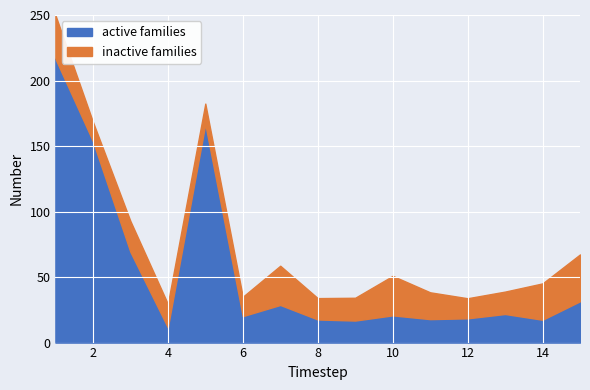

Which has a higher value, 2 or 1?

1